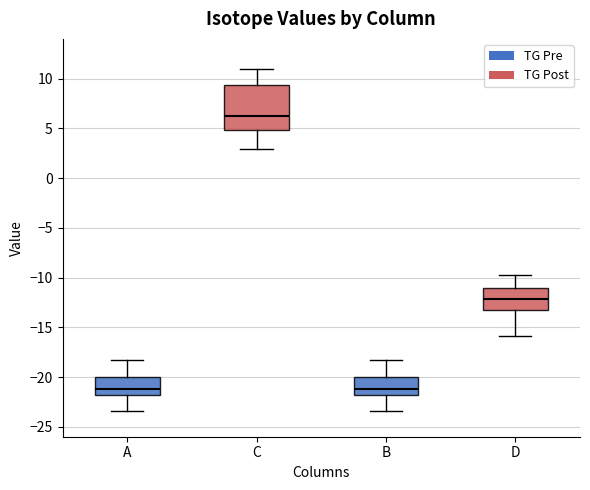

Reading left to right, transcribe this box plot: for each box, give where its median line is, the range the box spans, and where its two whiskers end, as read against the y-axis. The values are not printed on the chart, so give them approximately, as read against the axis.

A: median -21.0, box -22.0 to -20.0, whiskers -23.5 to -18.0
C: median 6.0, box 5.0 to 9.5, whiskers 3.0 to 11.0
B: median -21.0, box -22.0 to -20.0, whiskers -23.5 to -18.0
D: median -12.0, box -13.0 to -11.0, whiskers -16.0 to -10.0